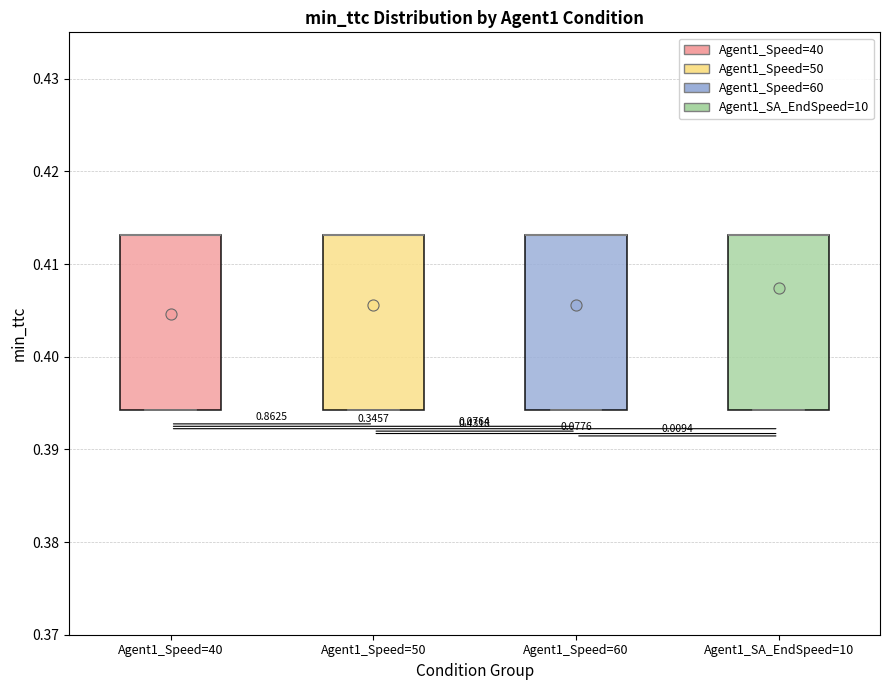

Reading left to right, read every box against the y-axis: the position of its median line, the range the box covers, and the ends of its whiskers. The values are not printed on the chart, so give them approximately, as read against the axis.

Agent1_Speed=40: median 0.413 (drawn on the box's upper edge), box 0.394 to 0.413, whiskers 0.394 to 0.413
Agent1_Speed=50: median 0.413 (drawn on the box's upper edge), box 0.394 to 0.413, whiskers 0.394 to 0.413
Agent1_Speed=60: median 0.413 (drawn on the box's upper edge), box 0.394 to 0.413, whiskers 0.394 to 0.413
Agent1_SA_EndSpeed=10: median 0.413 (drawn on the box's upper edge), box 0.394 to 0.413, whiskers 0.394 to 0.413